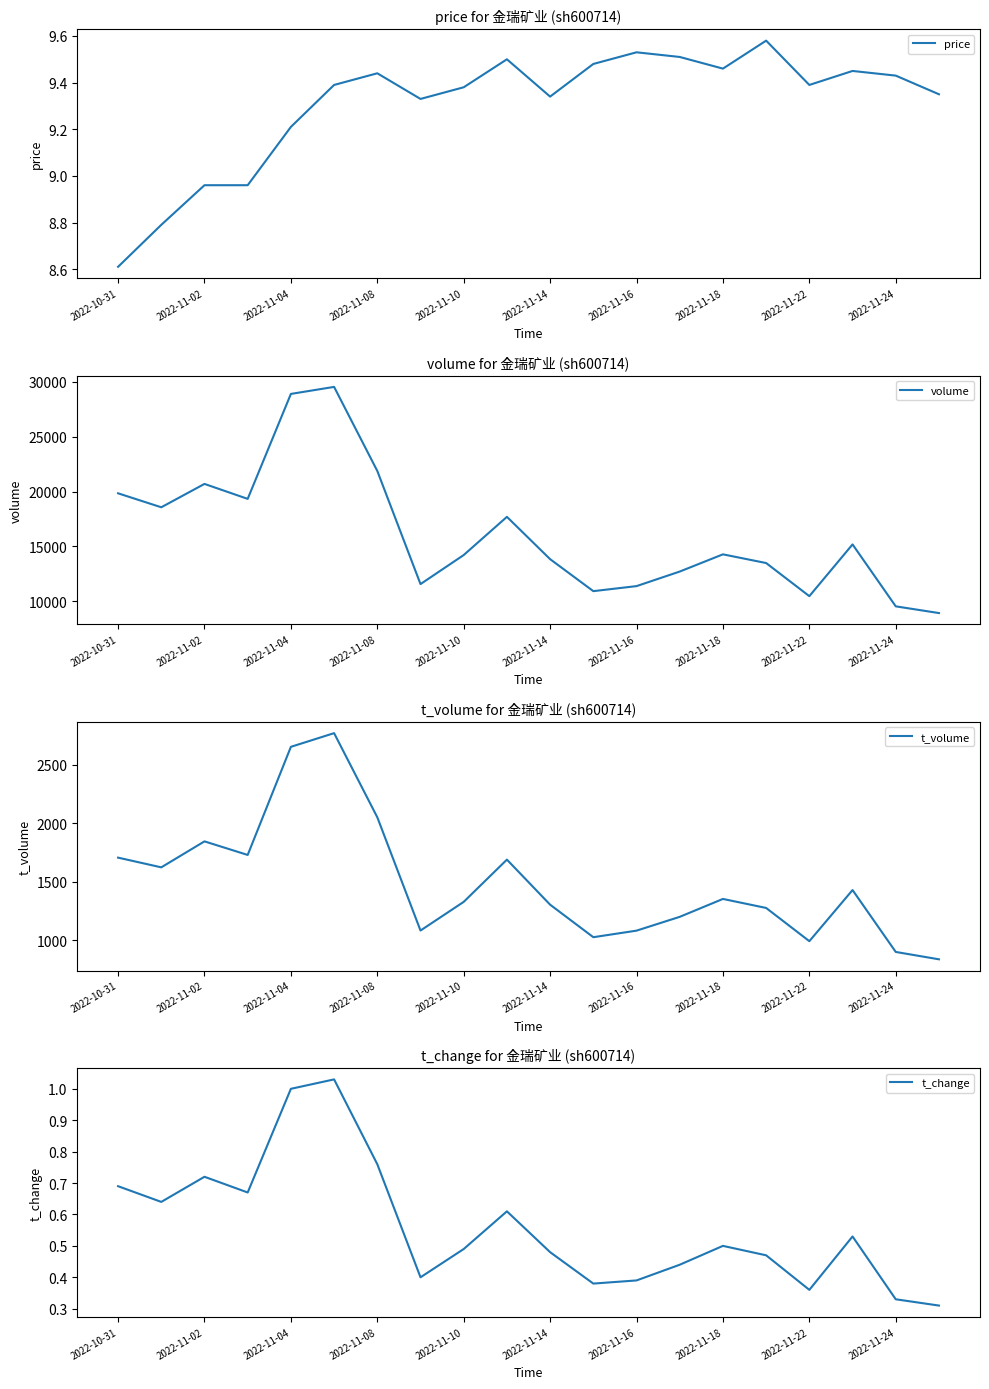

The price series shows 16.6 at 2022-11-16. True or false?

False